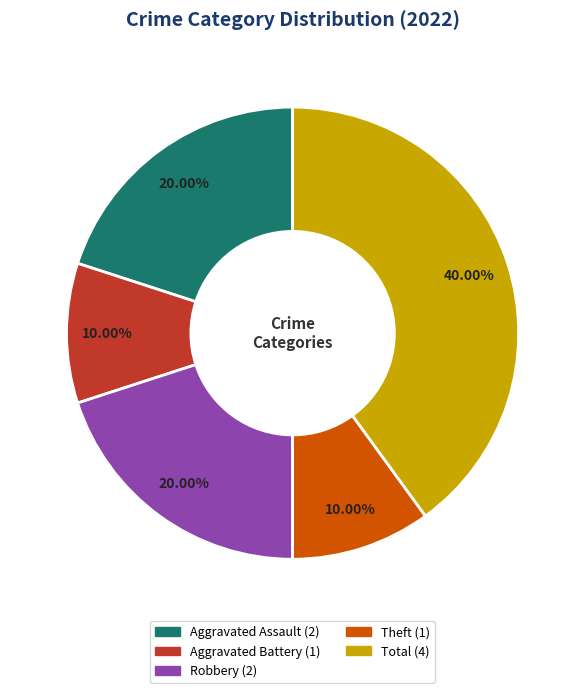

Combined, what portion of the pie is Theft and Aggravated Assault?

30.0%